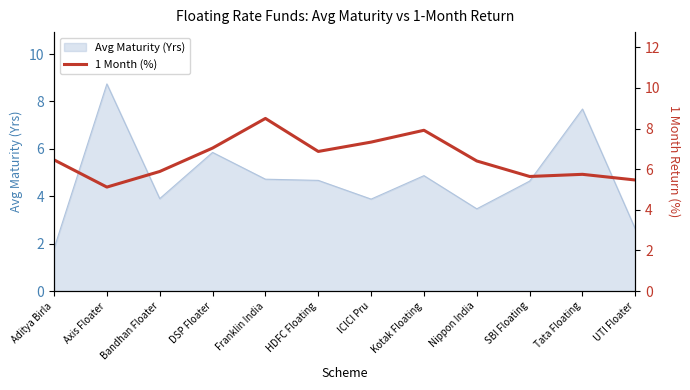

What is the highest value of the Avg Maturity (Yrs) series?

8.7